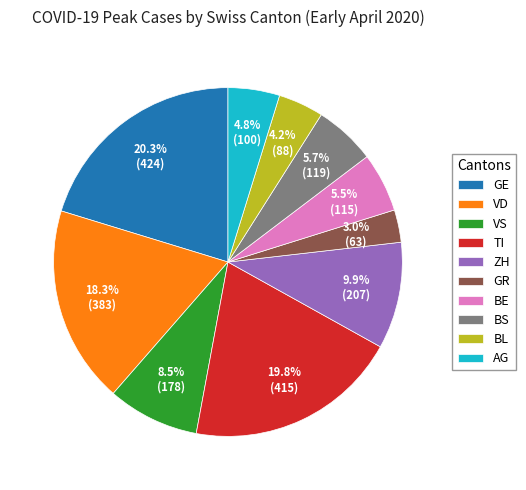

Does any single category account for the majority?

No